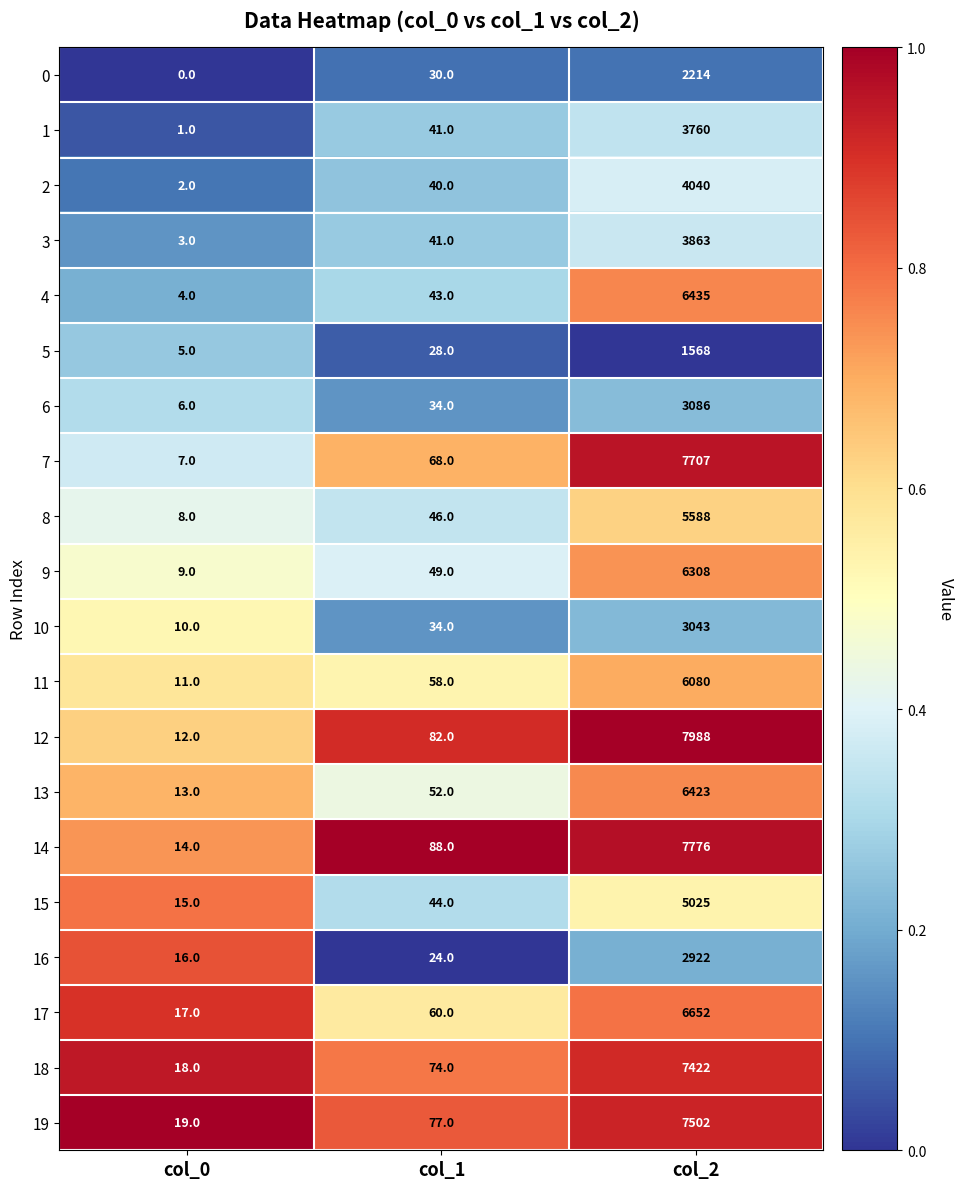

List the series in order of their peak value, highest first.

12, 14, 7, 19, 18, 17, 4, 13, 9, 11, 8, 15, 2, 3, 1, 6, 10, 16, 0, 5